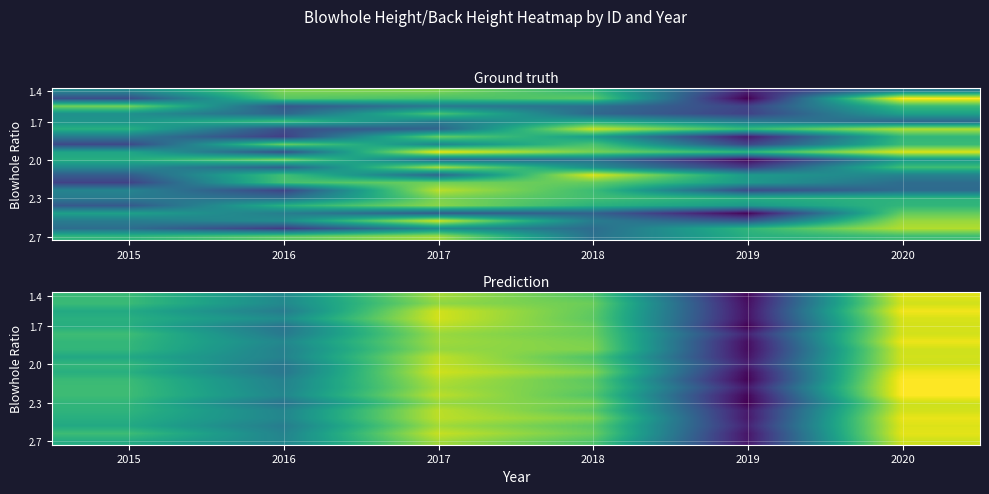

What is the total value across all series at 2016?

40.2